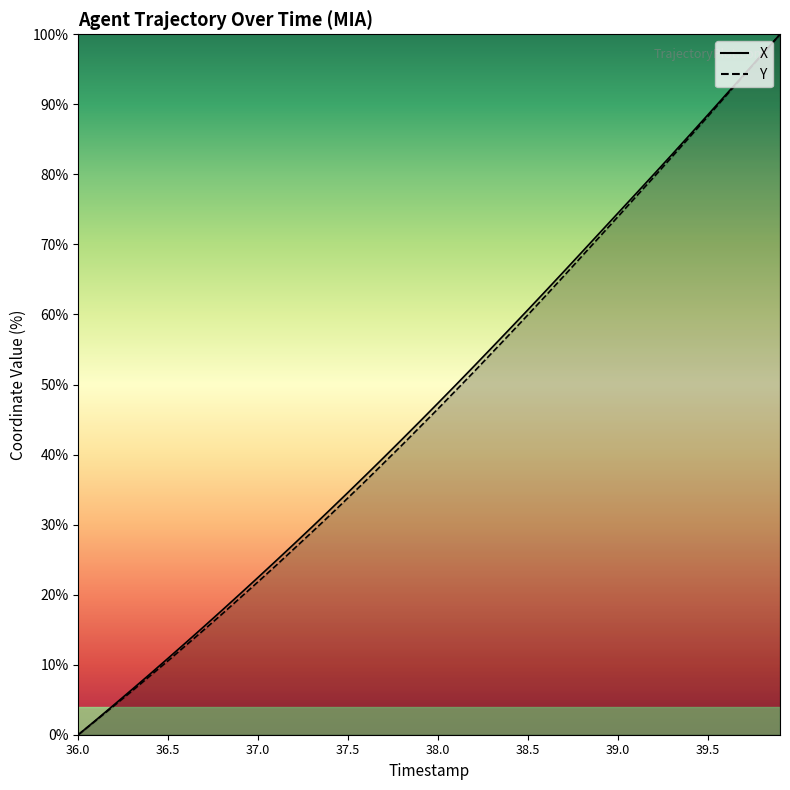

What is the average value of the Y series?

47.0